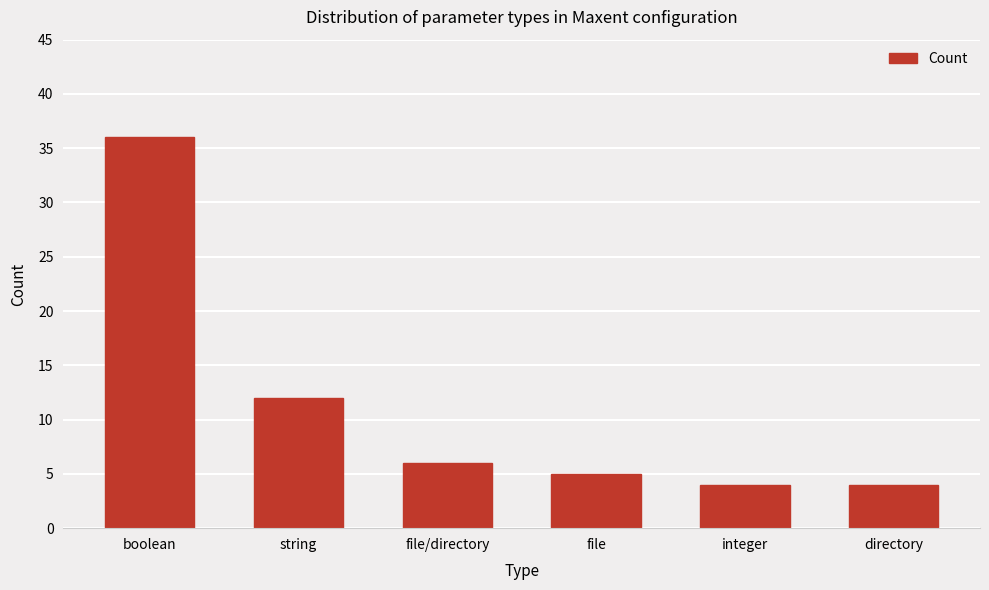

What is the difference between the maximum and minimum values?

32